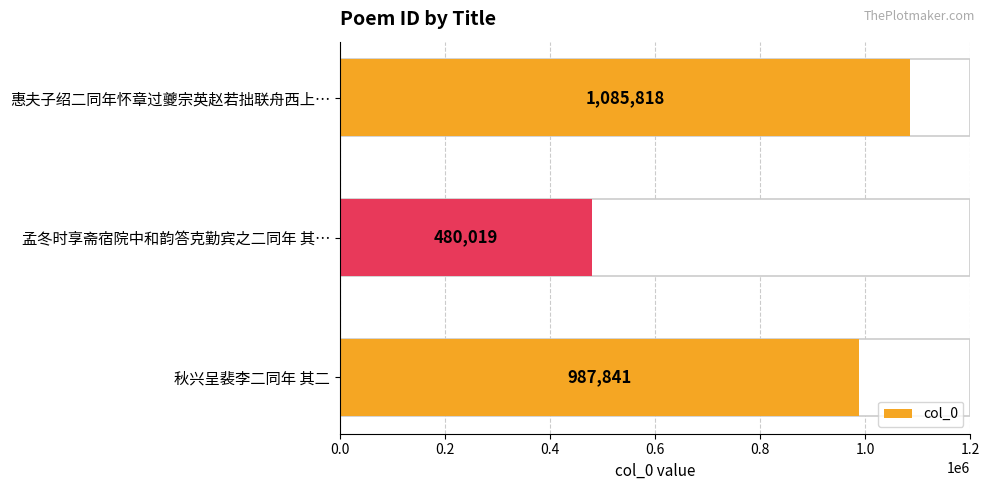

True or false: the data shows 743645 at 惠夫子绍二同年怀章过夔宗英赵若拙联舟西上….

False